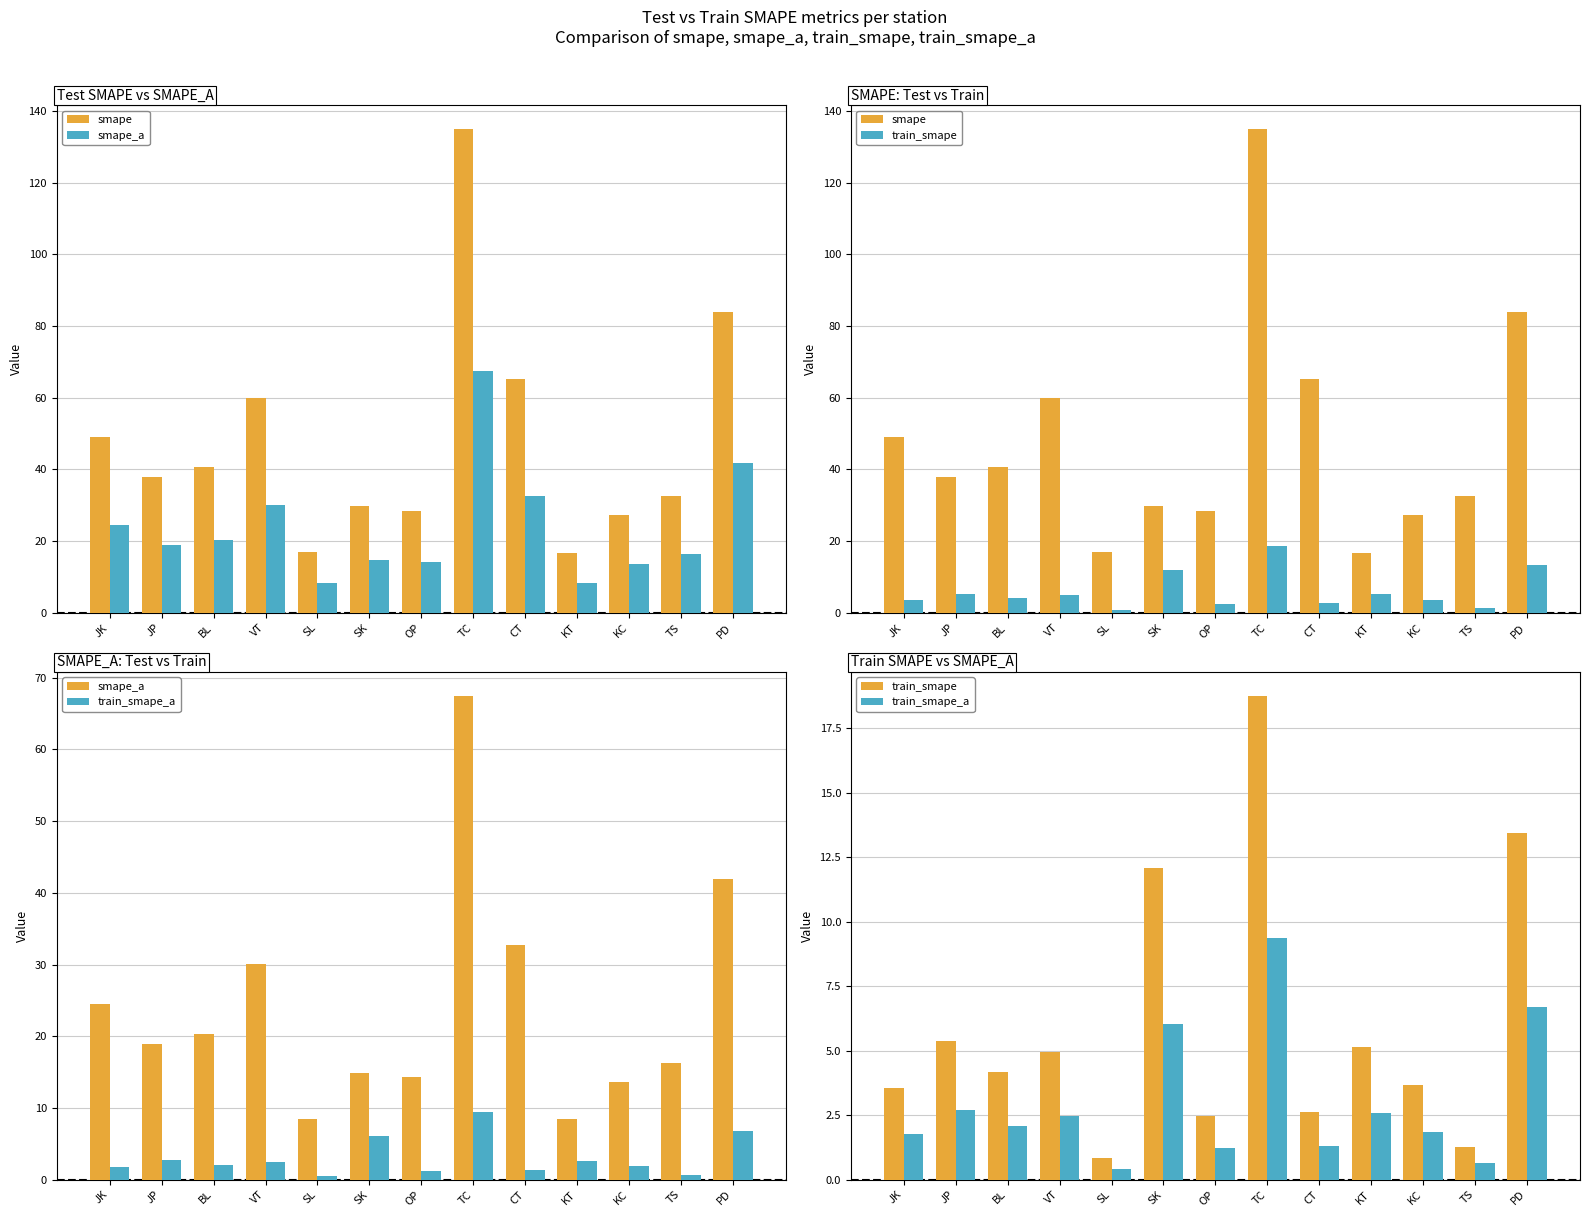

What is the greatest value displayed?

134.9